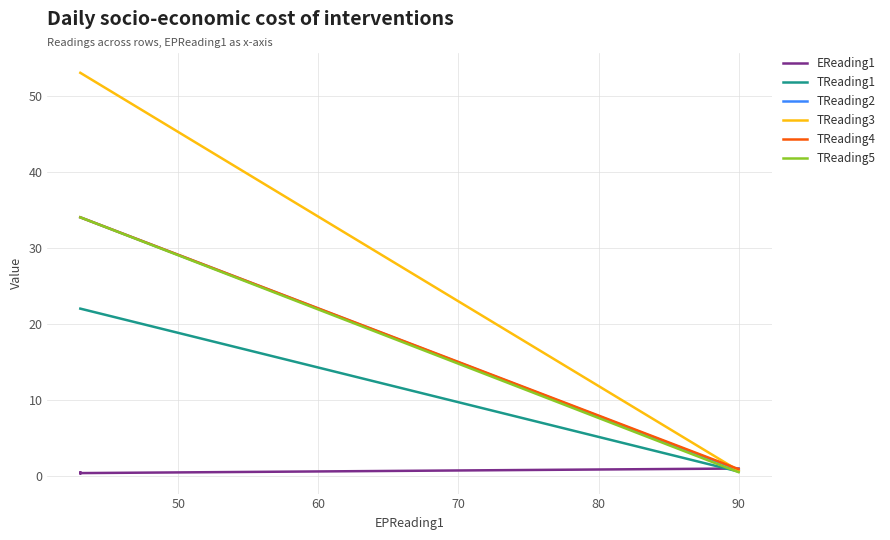

What are all the series names shown in the legend?

EReading1, TReading1, TReading2, TReading3, TReading4, TReading5